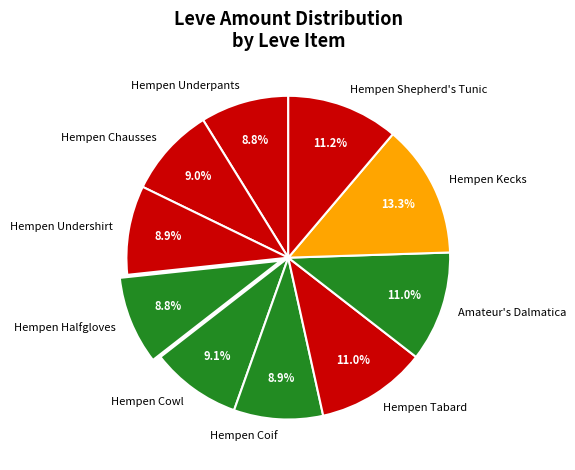

To the nearest percent, what is the average slice percentage?

10%